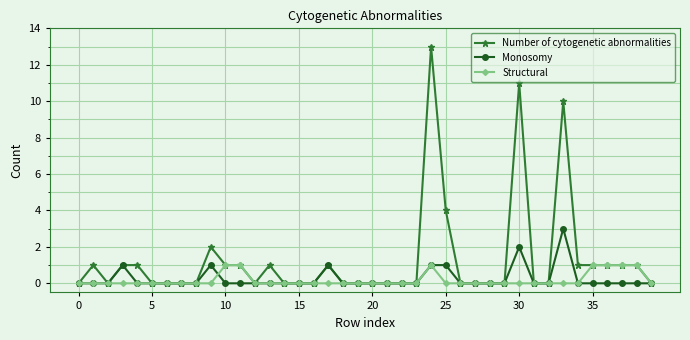

How many categories are shown in the chart?

40